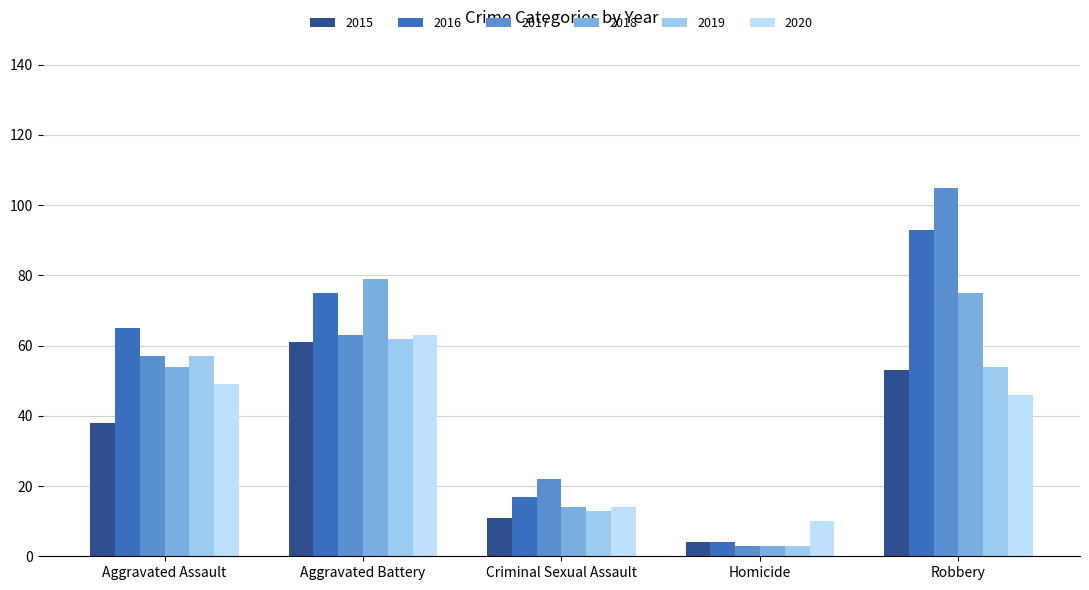

Reading left to right, extract all data points from this chart.

2015: Aggravated Assault=38	Aggravated Battery=61	Criminal Sexual Assault=11	Homicide=4	Robbery=53
2016: Aggravated Assault=65	Aggravated Battery=75	Criminal Sexual Assault=17	Homicide=4	Robbery=93
2017: Aggravated Assault=57	Aggravated Battery=63	Criminal Sexual Assault=22	Homicide=3	Robbery=105
2018: Aggravated Assault=54	Aggravated Battery=79	Criminal Sexual Assault=14	Homicide=3	Robbery=75
2019: Aggravated Assault=57	Aggravated Battery=62	Criminal Sexual Assault=13	Homicide=3	Robbery=54
2020: Aggravated Assault=49	Aggravated Battery=63	Criminal Sexual Assault=14	Homicide=10	Robbery=46